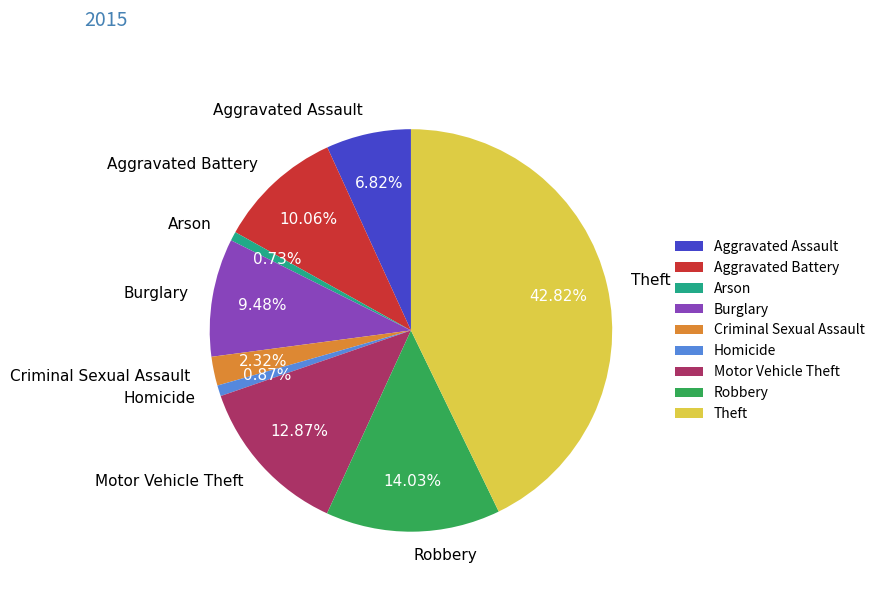

To the nearest percent, what percentage of the pie is Motor Vehicle Theft?

13%